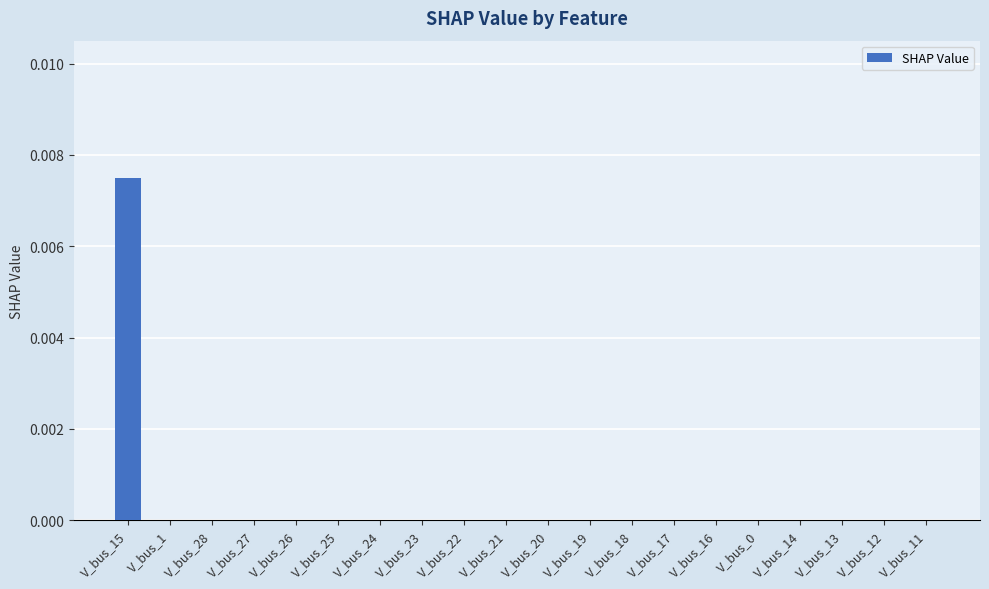

How many distinct data groups are displayed?

1